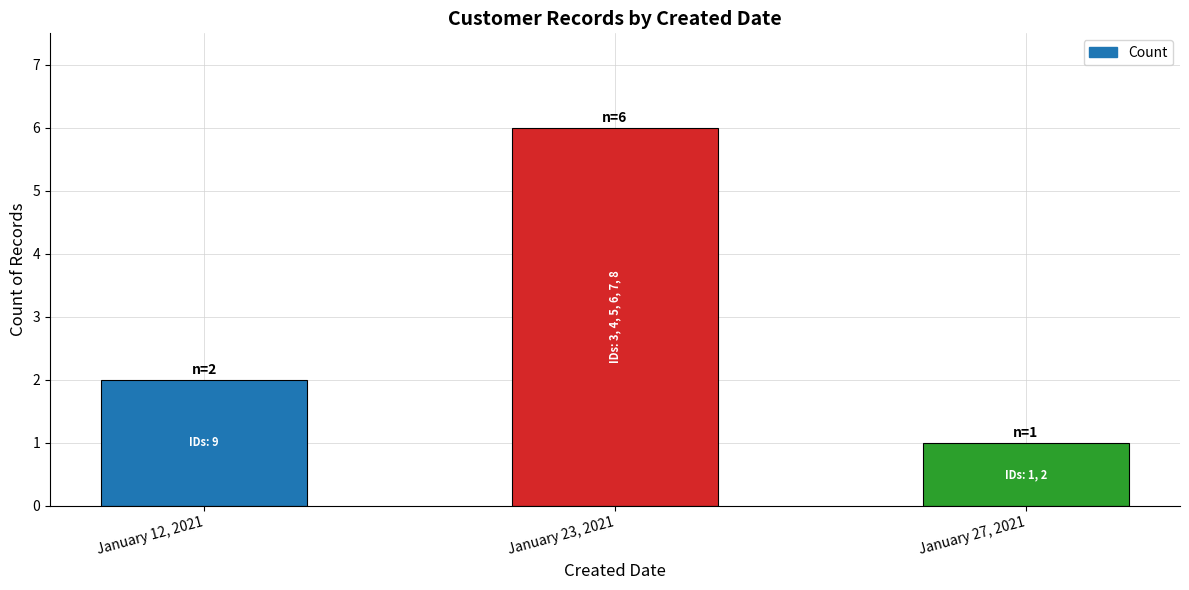

What is the difference between the values at January 23, 2021 and January 12, 2021?

4